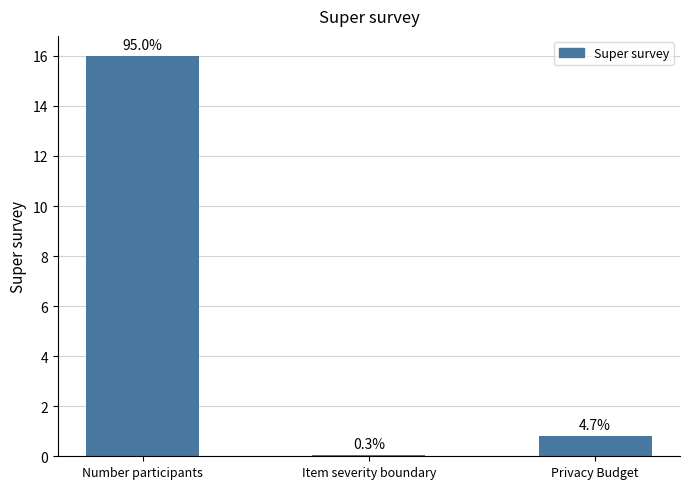

What is the maximum value shown in the chart?

16.0